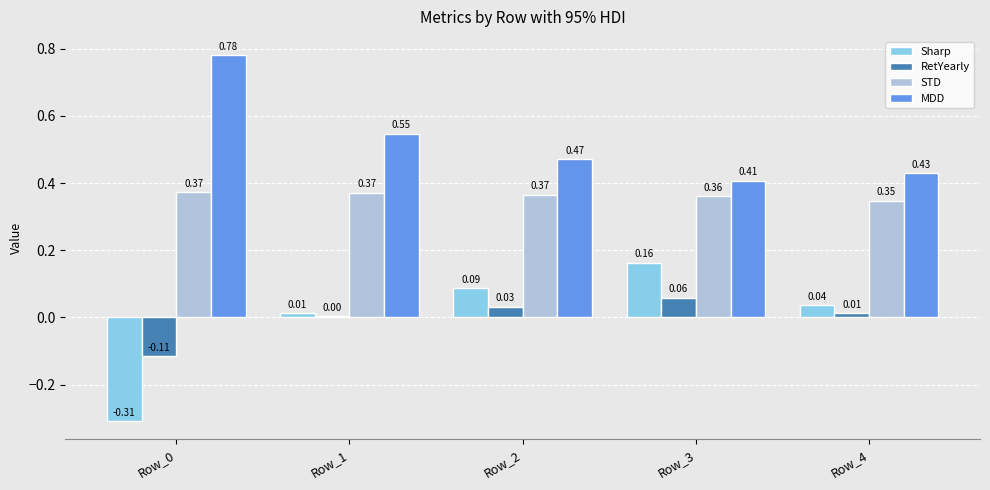

Which series has the widest spread of values?

Sharp